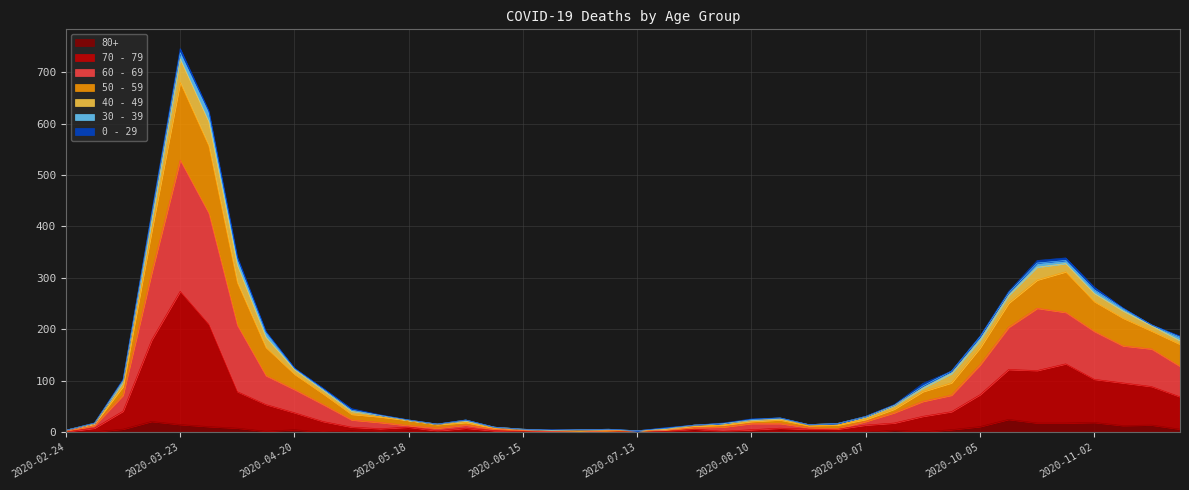

At which category is the sum across all series the highest?

2020-03-23